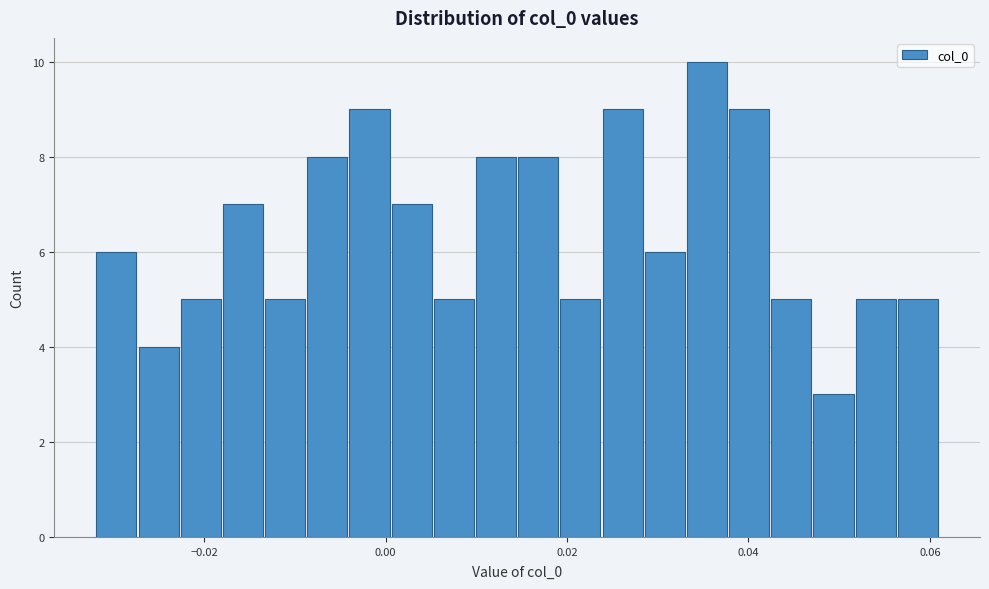

Read against the x-axis, roughly where is the centre of the tallest bar?

0.036